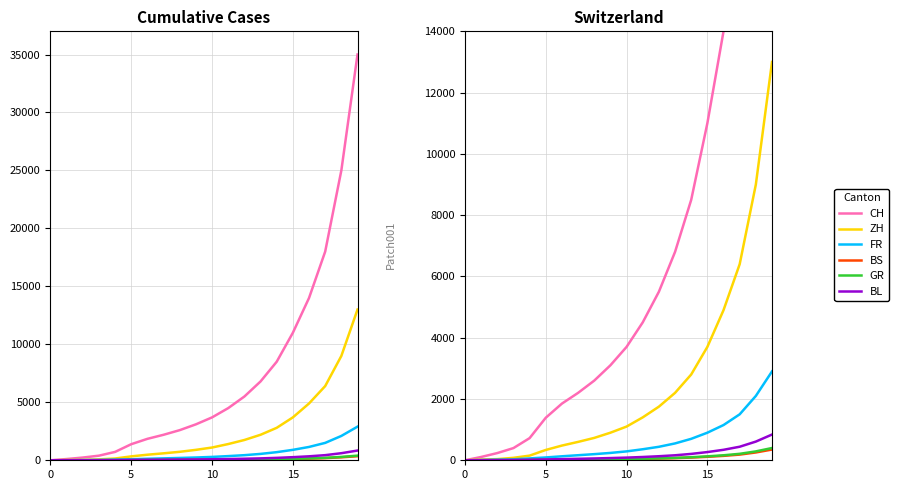

At which label is ZH closest to 6500?

17